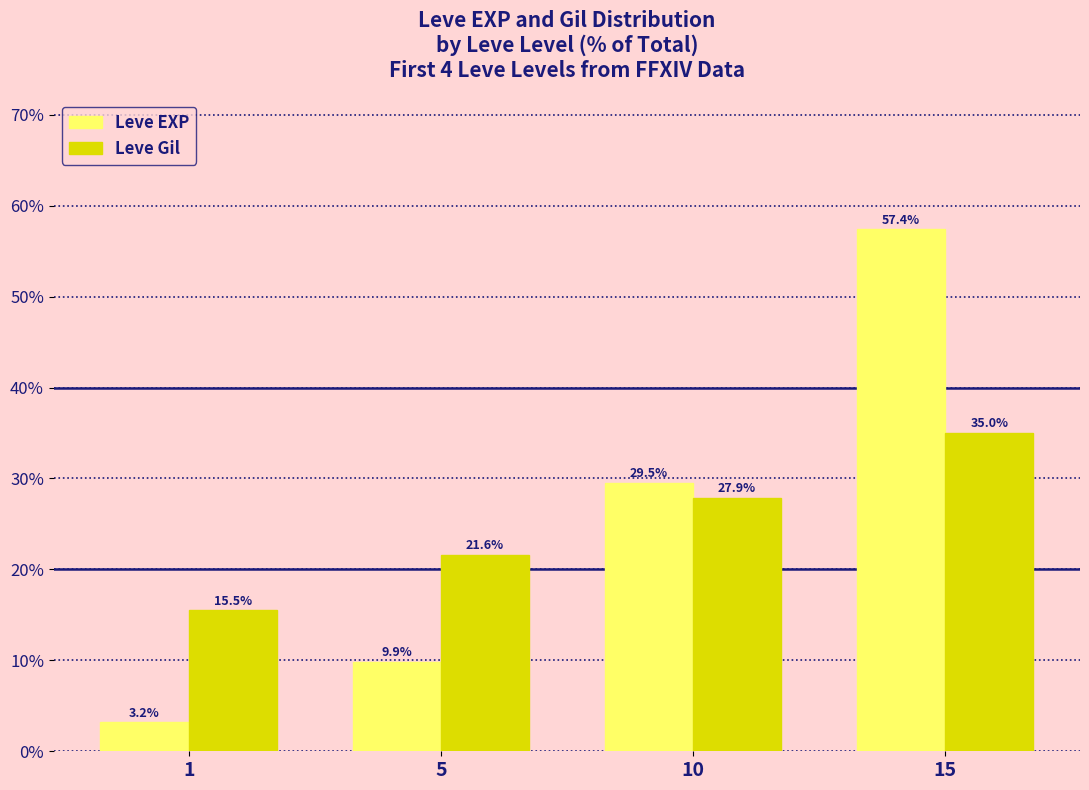

Rank the categories by Leve EXP value from lowest to highest.

1, 5, 10, 15